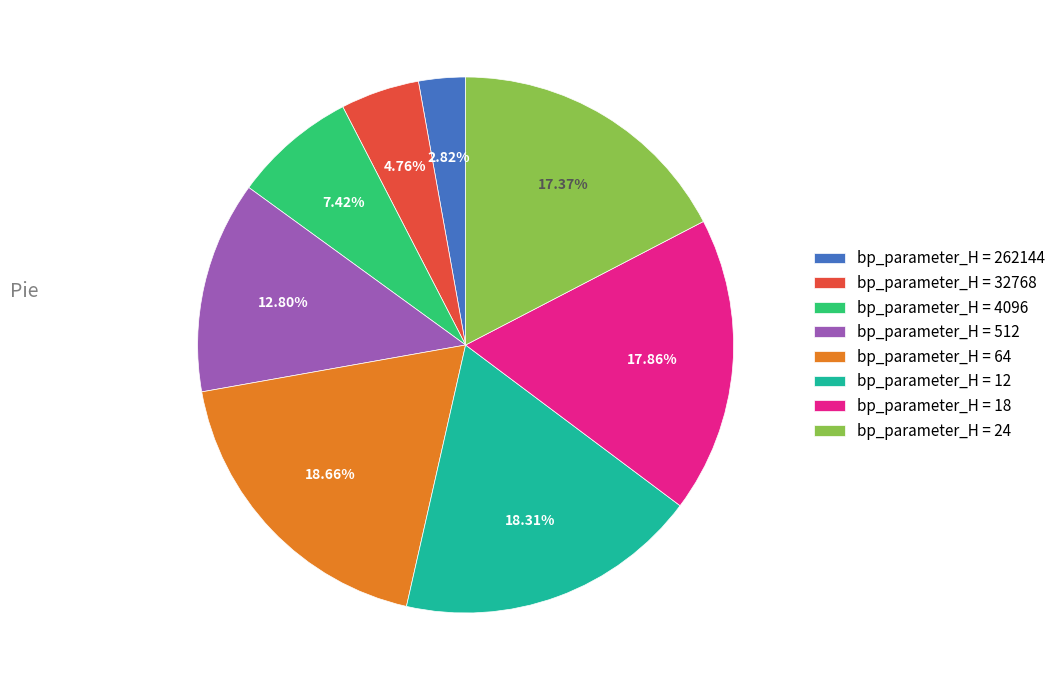

How many segments does this pie chart have?

8